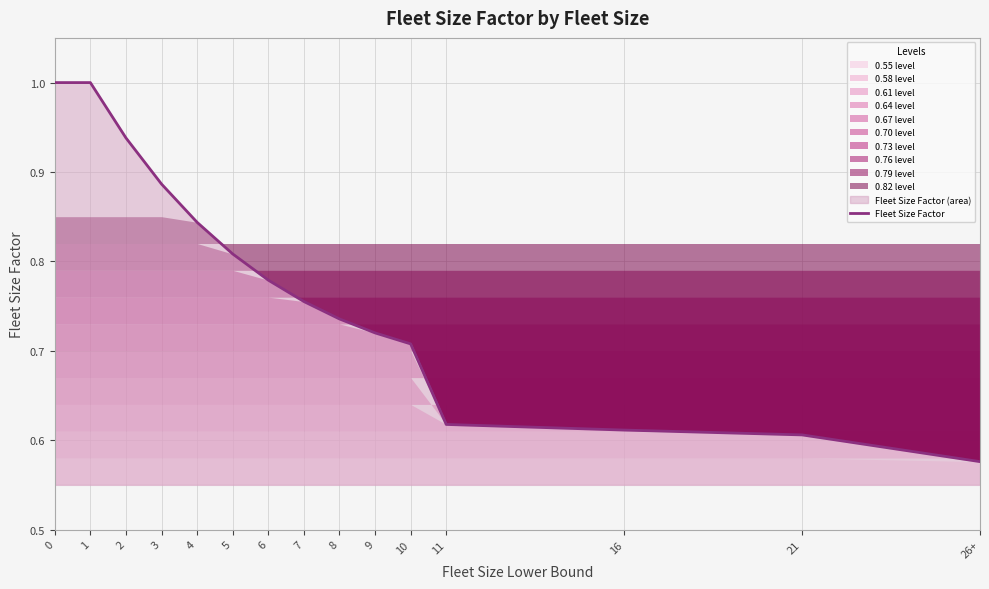

Approximately how many times larger is the value at 8 compared to 0?

0.7